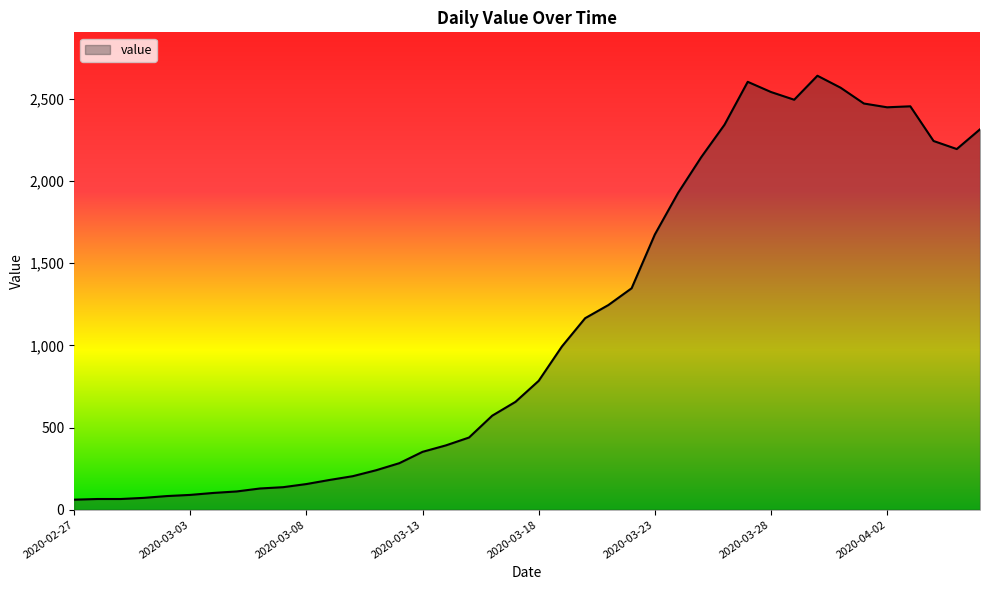

What is the difference between the maximum and second lowest values?

2575